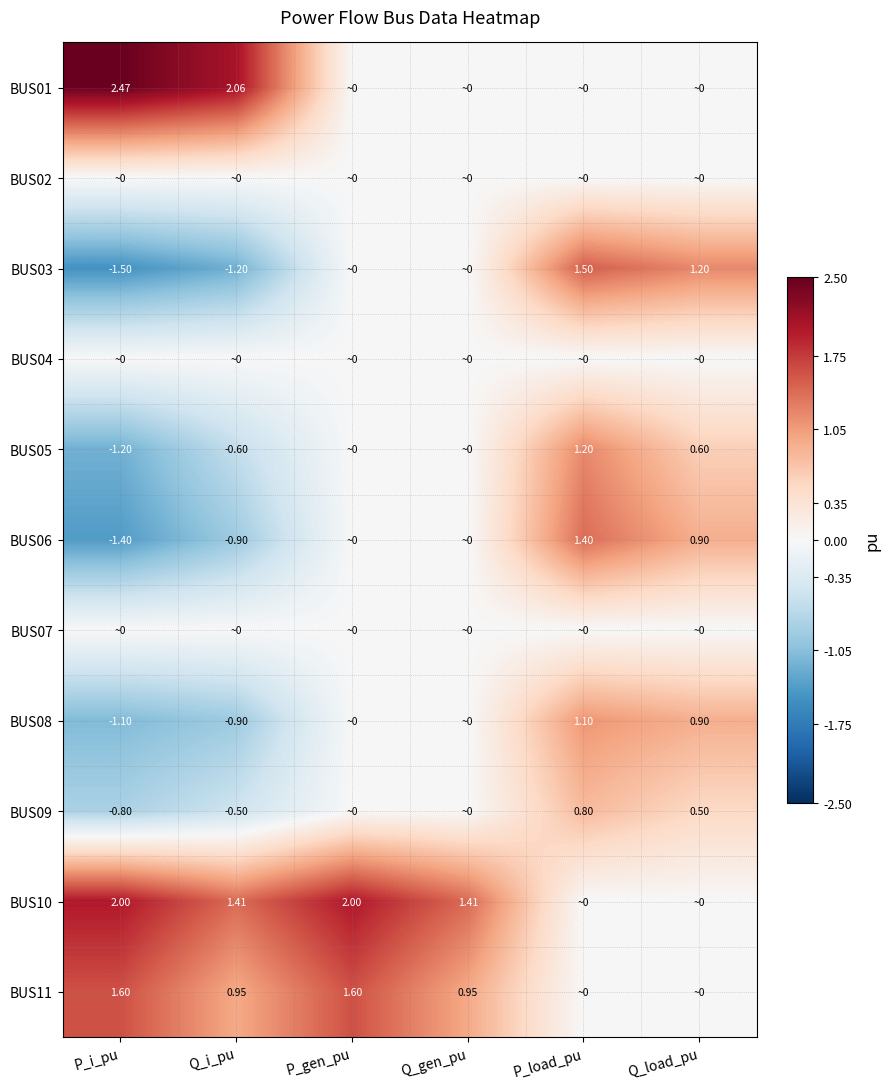

What is the greatest value displayed?

2.5